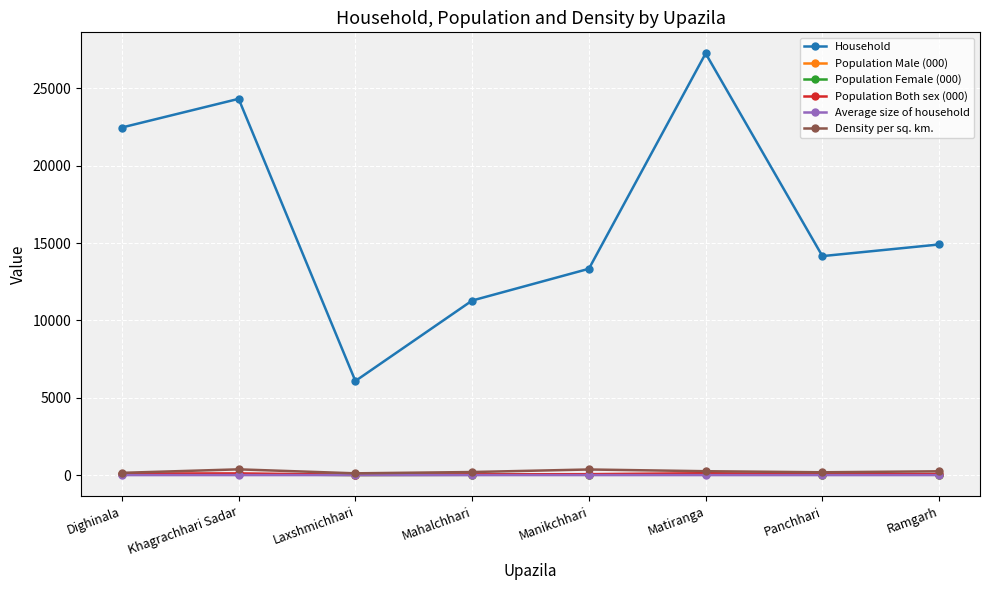

What is the difference between the maximum and second lowest values in the Population Female (000) series?

39.0